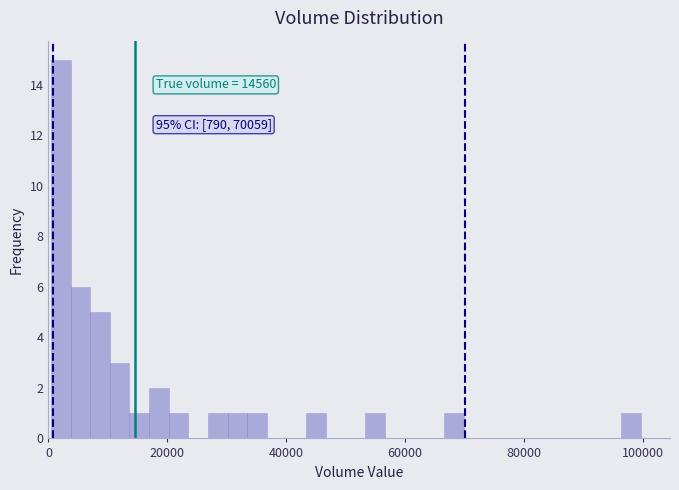

Around what value on the x-axis is the tallest bar? Give the approximate position of its centre, as read against the axis.

2000